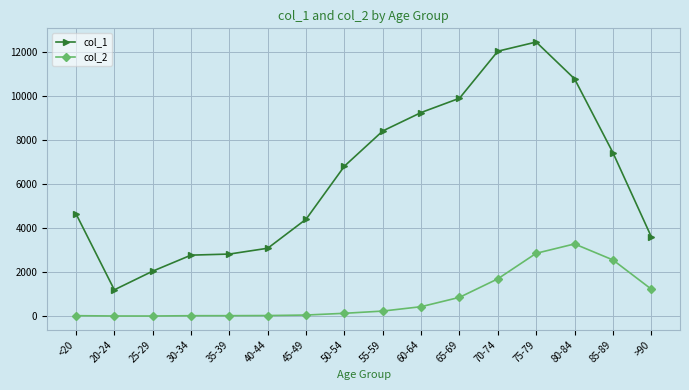

What is the label of the 5th point from the right?

70-74